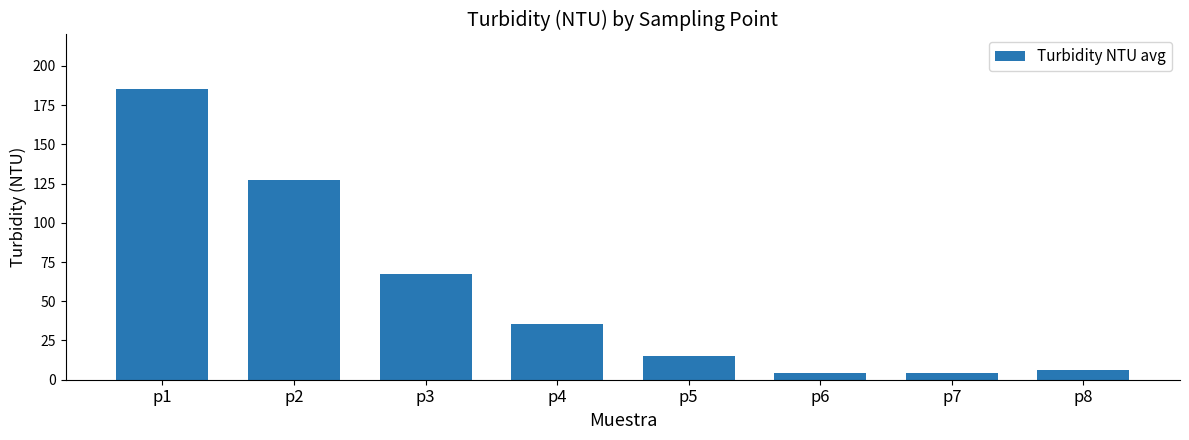

What is the maximum value shown in the chart?

185.5